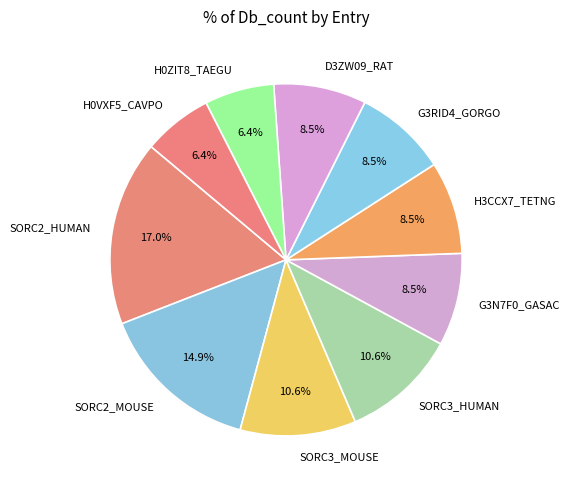

Is H0ZIT8_TAEGU the majority of the pie?

No